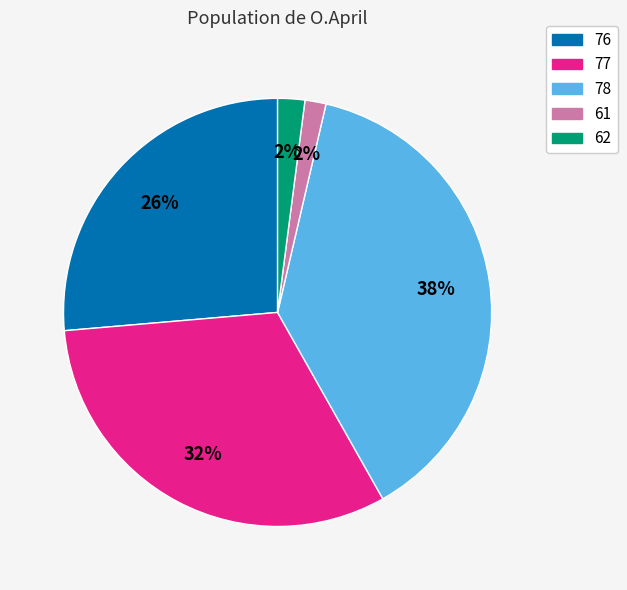

Combined, do 78 and 76 account for over 50%?

Yes